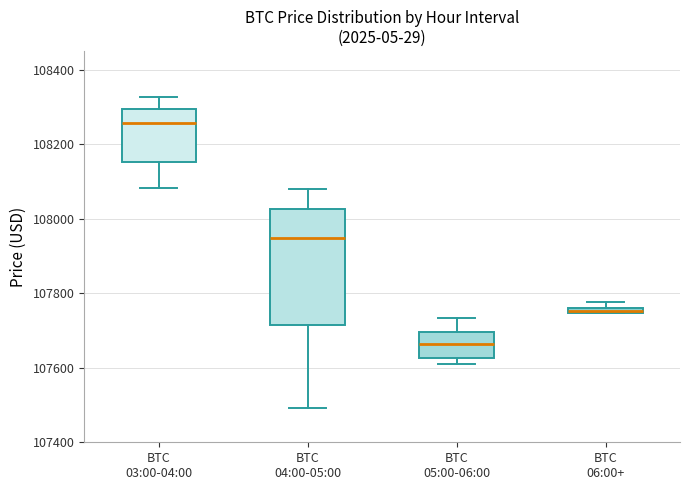

Where is the upper edge of the box for BTC 05:00-06:00 on the y-axis? The values are not printed on the chart, so give them approximately, as read against the axis.

107700